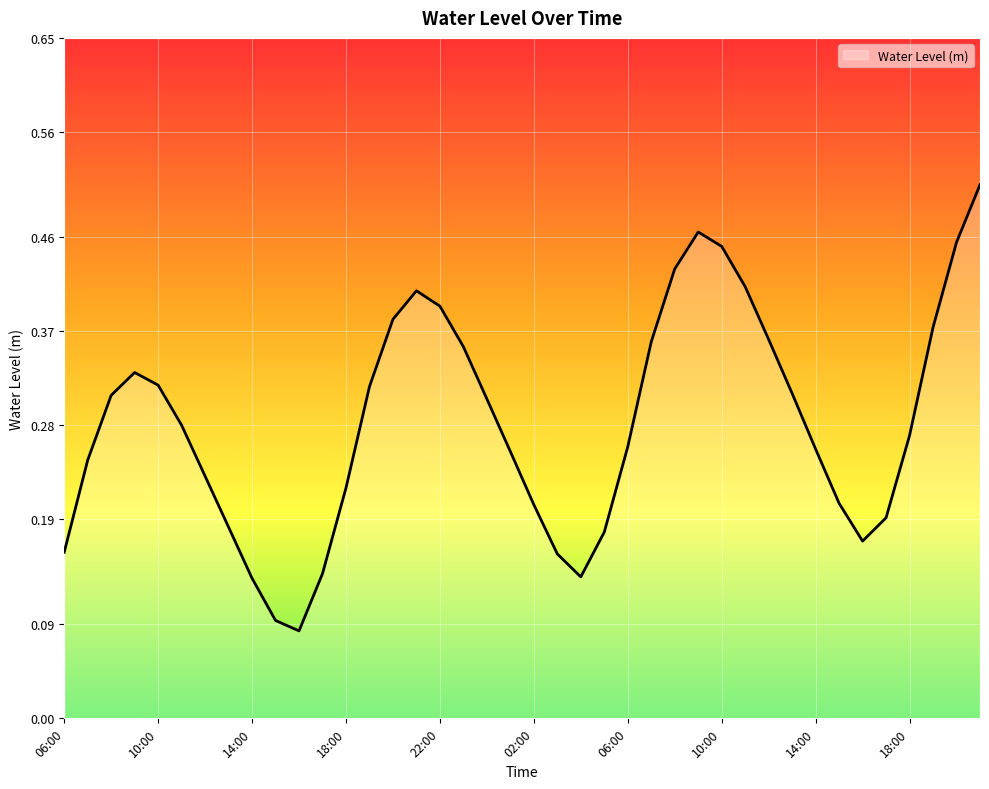

Is this an area chart (filled region under the line)?

Yes